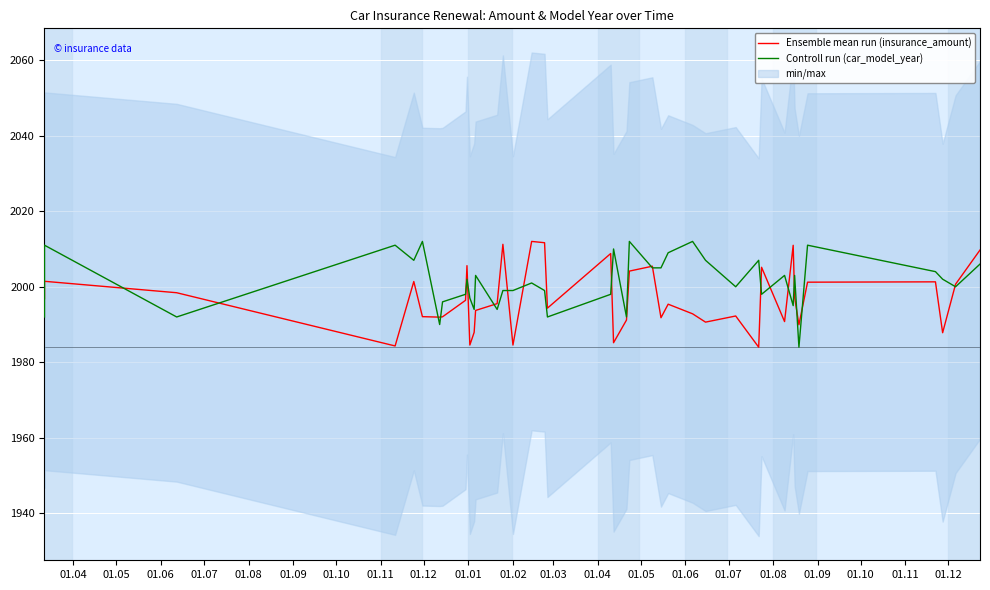

True or false: Controll run (car_model_year) and Ensemble mean run (insurance_amount) cross at least once.

True